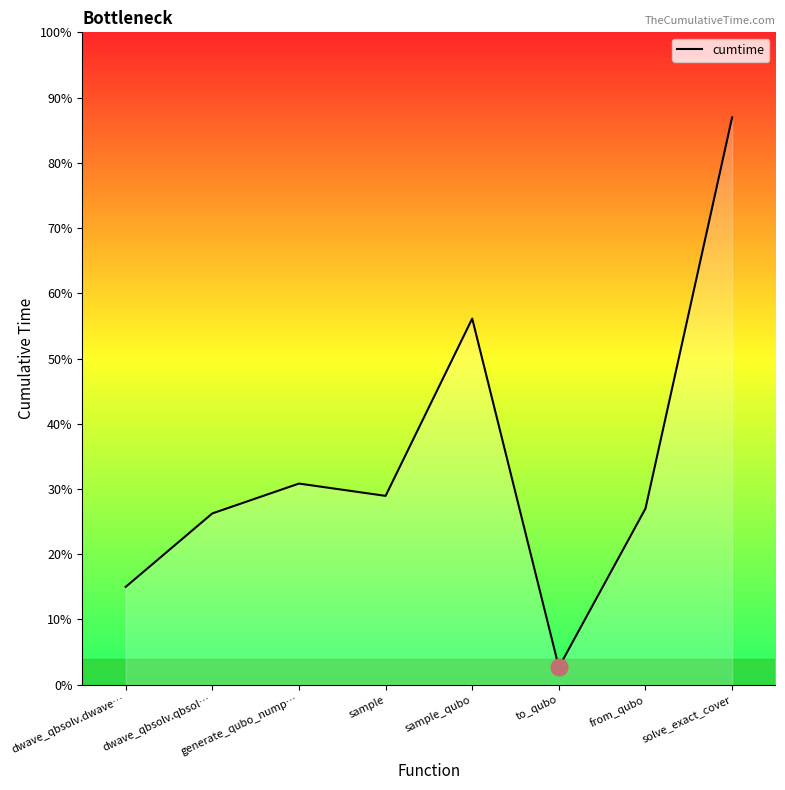

Does the chart have visible grid lines?

No